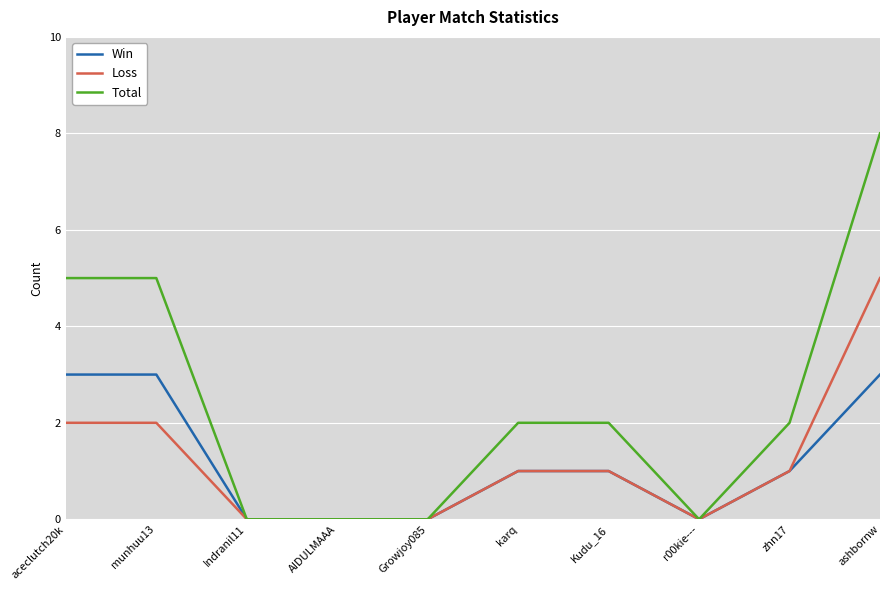

Reading left to right, list all the values displayed in this chart.

Win: 3	3	0	0	0	1	1	0	1	3
Loss: 2	2	0	0	0	1	1	0	1	5
Total: 5	5	0	0	0	2	2	0	2	8